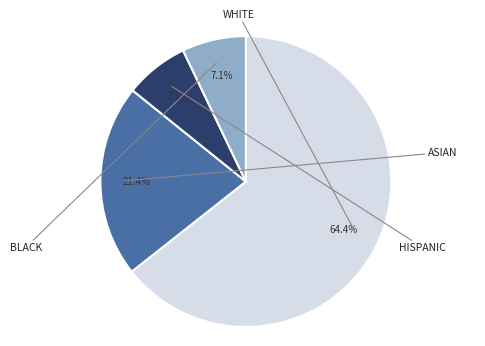

Is there any slice that represents more than half of the pie?

Yes